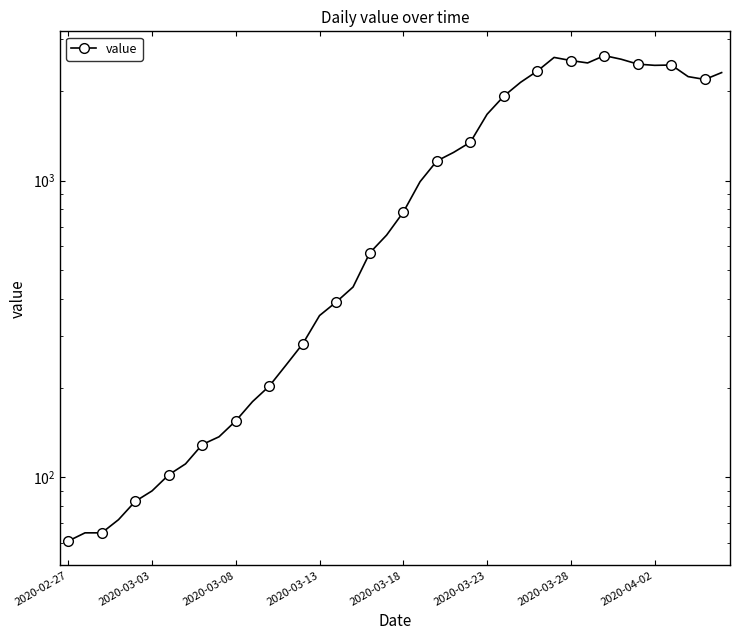

What is the change in value from 20 to 29?

+1819